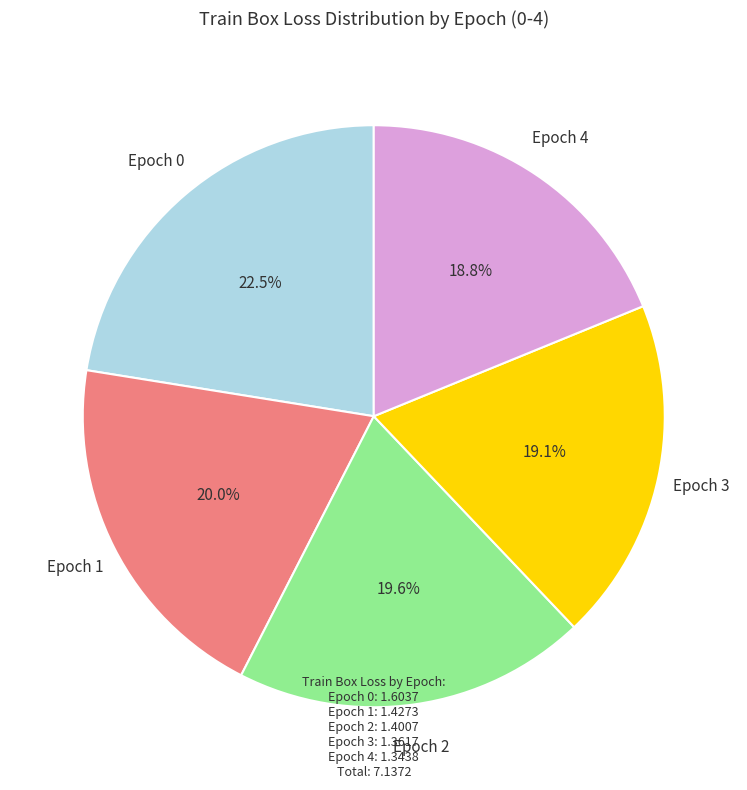

Is there any slice that represents more than half of the pie?

No